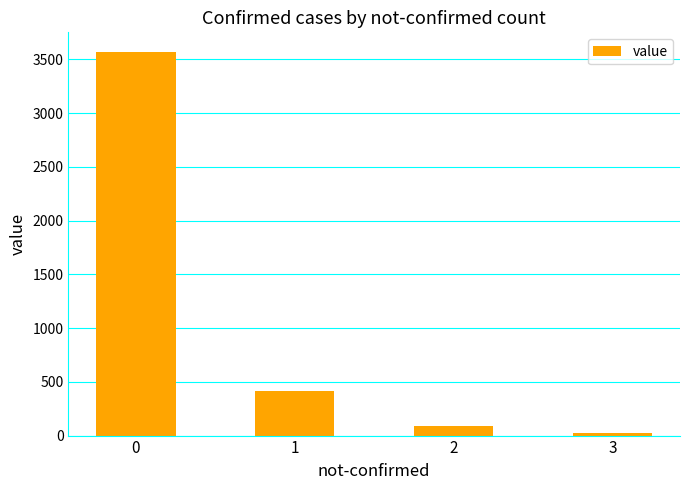

Reading left to right, transcribe all the data shown in this chart.

3574	412	89	25